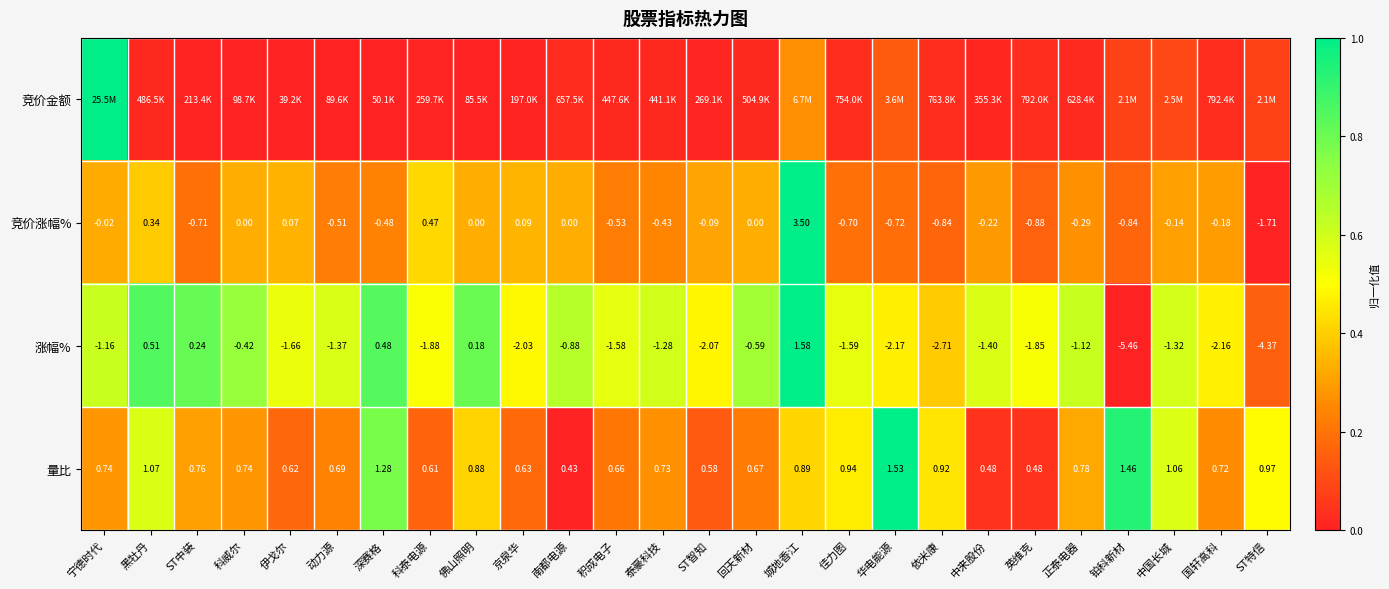

Where does the 涨幅% series first go above -1?

黑牡丹